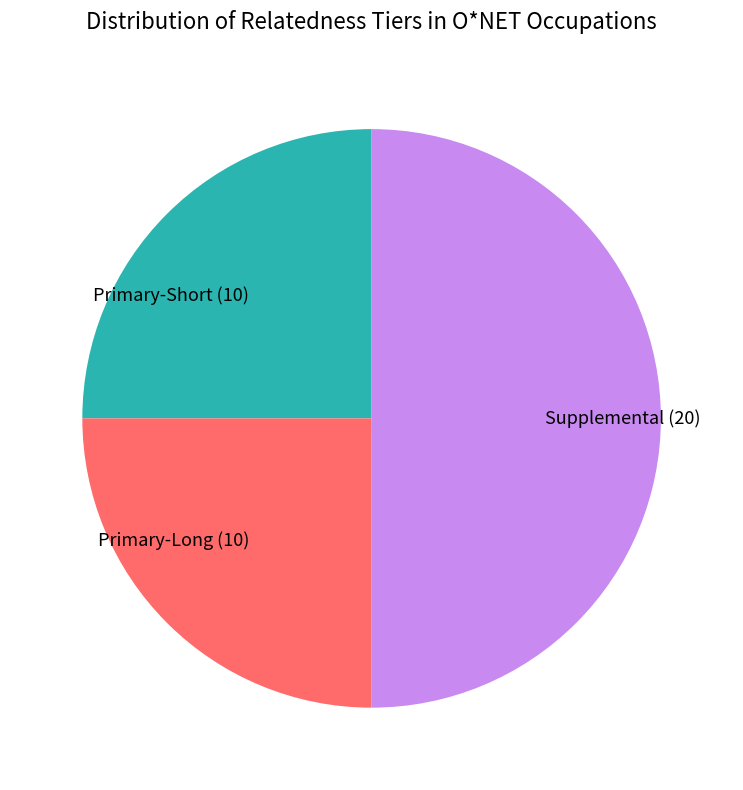

Which slice is the largest?

Supplemental